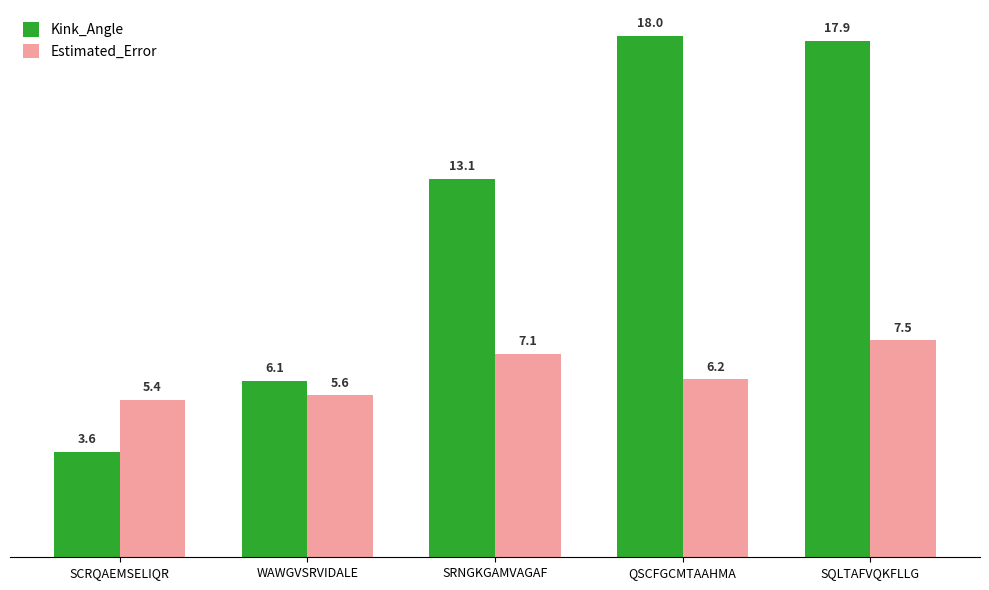

What is the highest value of the Estimated_Error series?

7.5